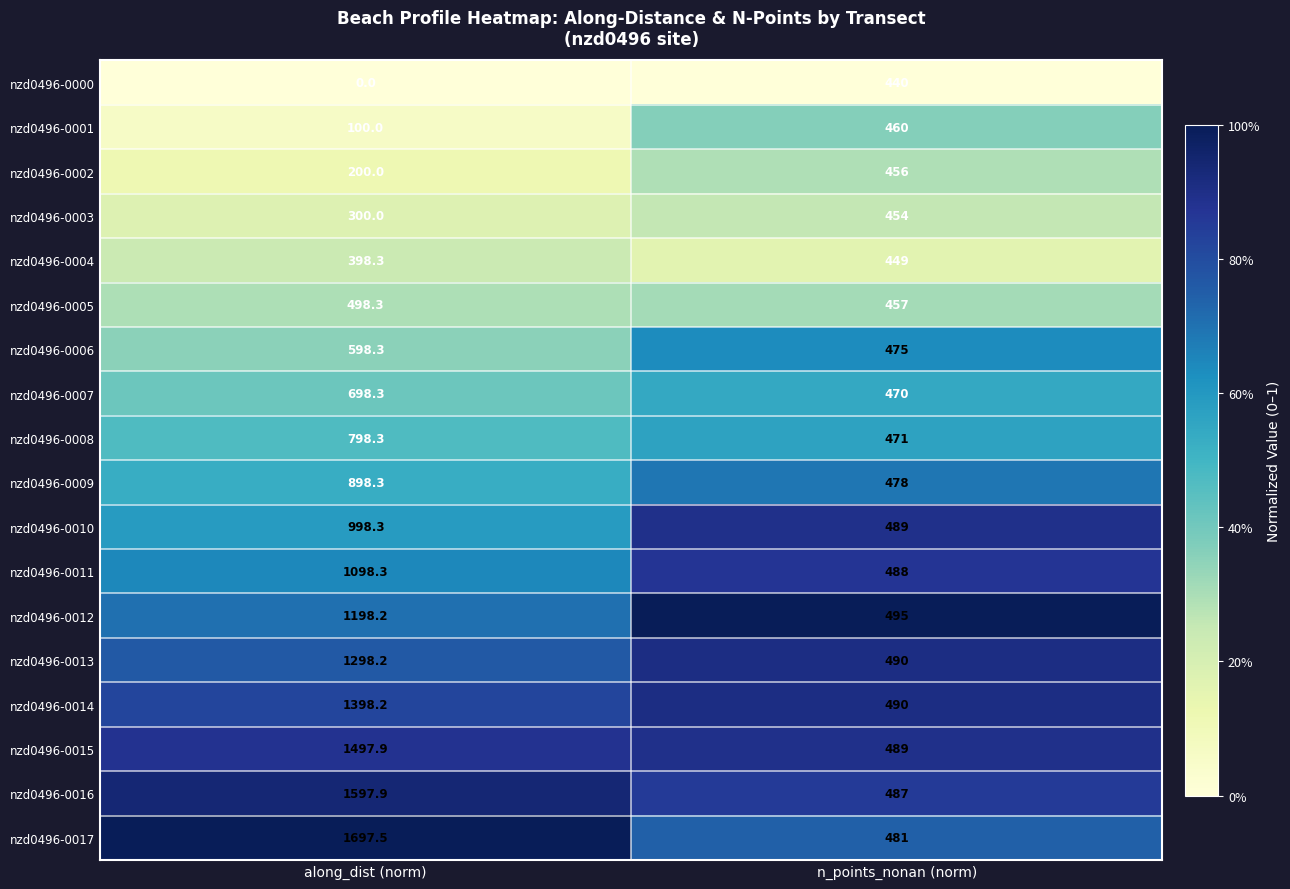

Which series has the largest range (max minus min)?

nzd0496-0017